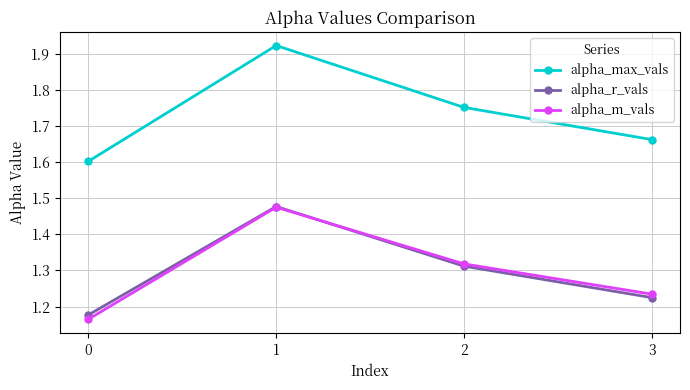

Is it true that alpha_max_vals equals 1.0 at 1?

False